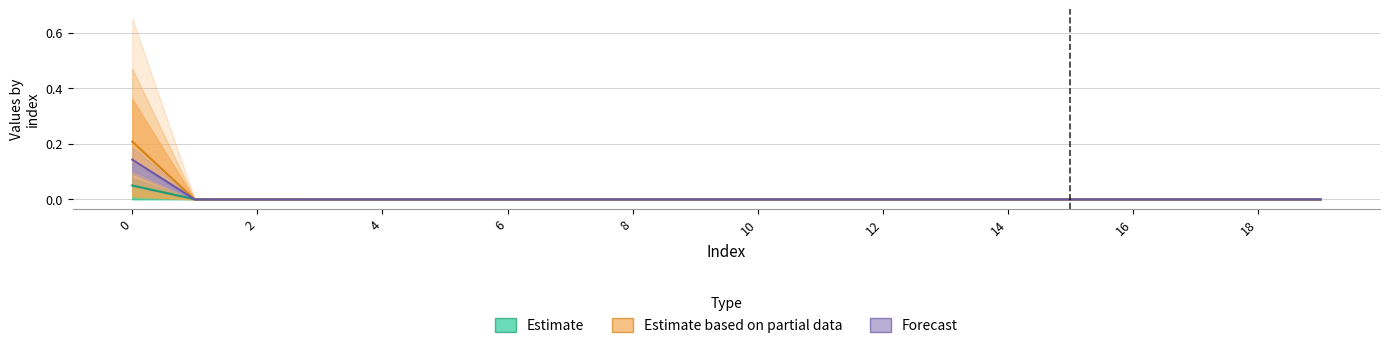

How many categories are shown in the chart?

20